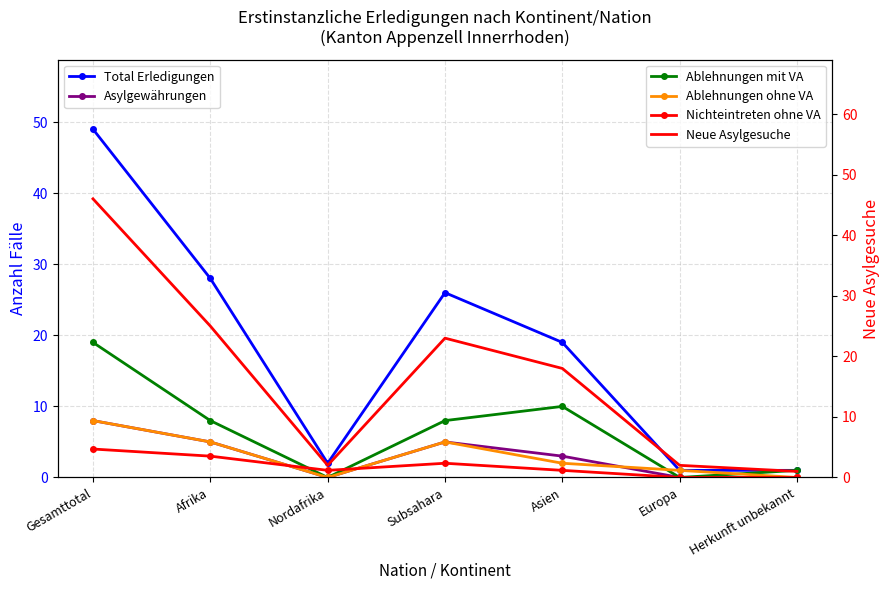

What are all the series names shown in the legend?

Total Erledigungen, Asylgewährungen, Ablehnungen mit VA, Ablehnungen ohne VA, Nichteintreten ohne VA, Neue Asylgesuche